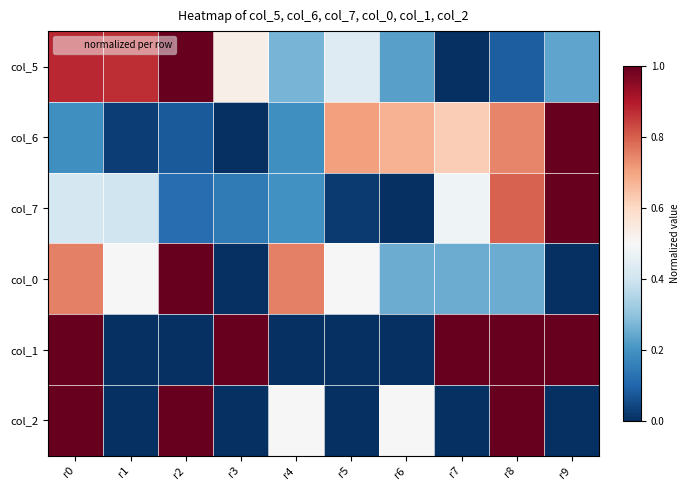

Reading left to right, list all the values displayed in this chart.

col_5: r0=0.9	r1=0.9	r2=1.0	r3=0.5	r4=0.3	r5=0.4	r6=0.2	r7=0.0	r8=0.1	r9=0.2
col_6: r0=0.2	r1=0.0	r2=0.1	r3=0.0	r4=0.2	r5=0.7	r6=0.7	r7=0.6	r8=0.7	r9=1.0
col_7: r0=0.4	r1=0.4	r2=0.1	r3=0.1	r4=0.2	r5=0.0	r6=0.0	r7=0.5	r8=0.8	r9=1.0
col_0: r0=0.8	r1=0.5	r2=1.0	r3=0.0	r4=0.8	r5=0.5	r6=0.2	r7=0.2	r8=0.2	r9=0.0
col_1: r0=1.0	r1=0.0	r2=0.0	r3=1.0	r4=0.0	r5=0.0	r6=0.0	r7=1.0	r8=1.0	r9=1.0
col_2: r0=1.0	r1=0.0	r2=1.0	r3=0.0	r4=0.5	r5=0.0	r6=0.5	r7=0.0	r8=1.0	r9=0.0